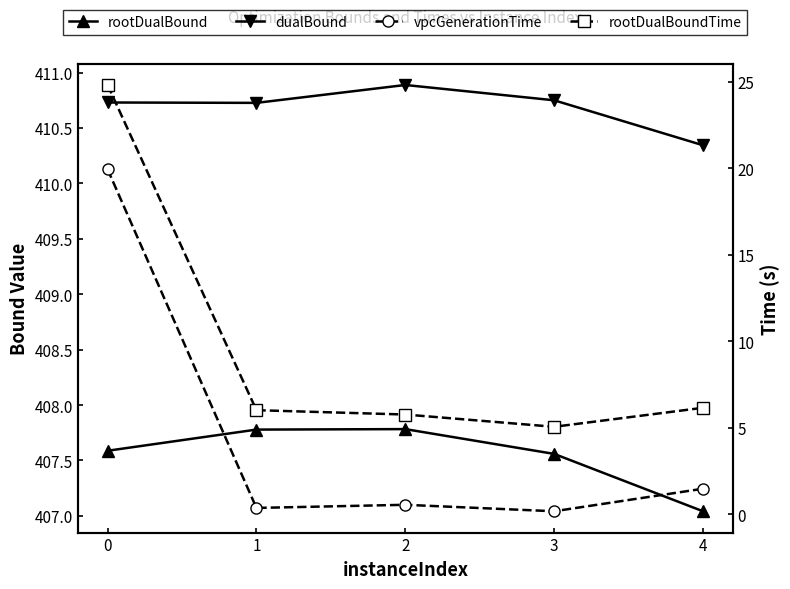

At which label is rootDualBoundTime closest to 14?

4